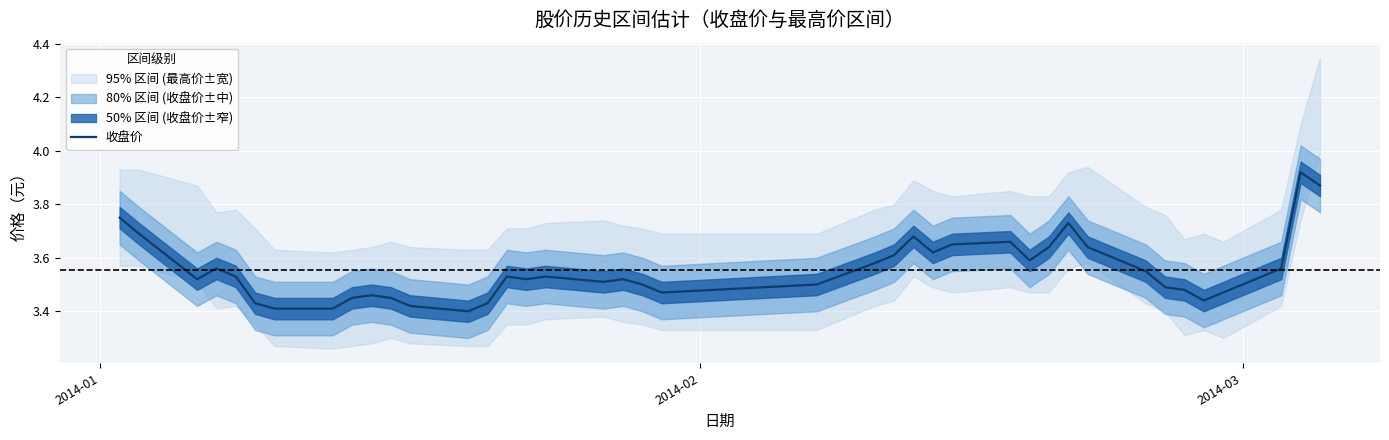

How many lines are shown in the chart?

1